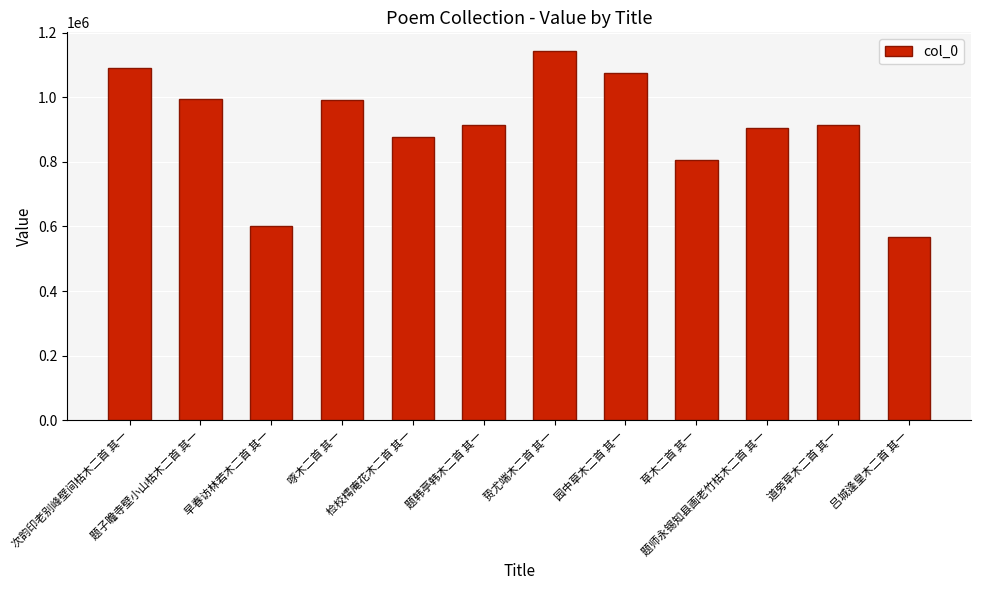

Where does the data first go above 913892?

次韵印老别峰壁间枯木二首 其一